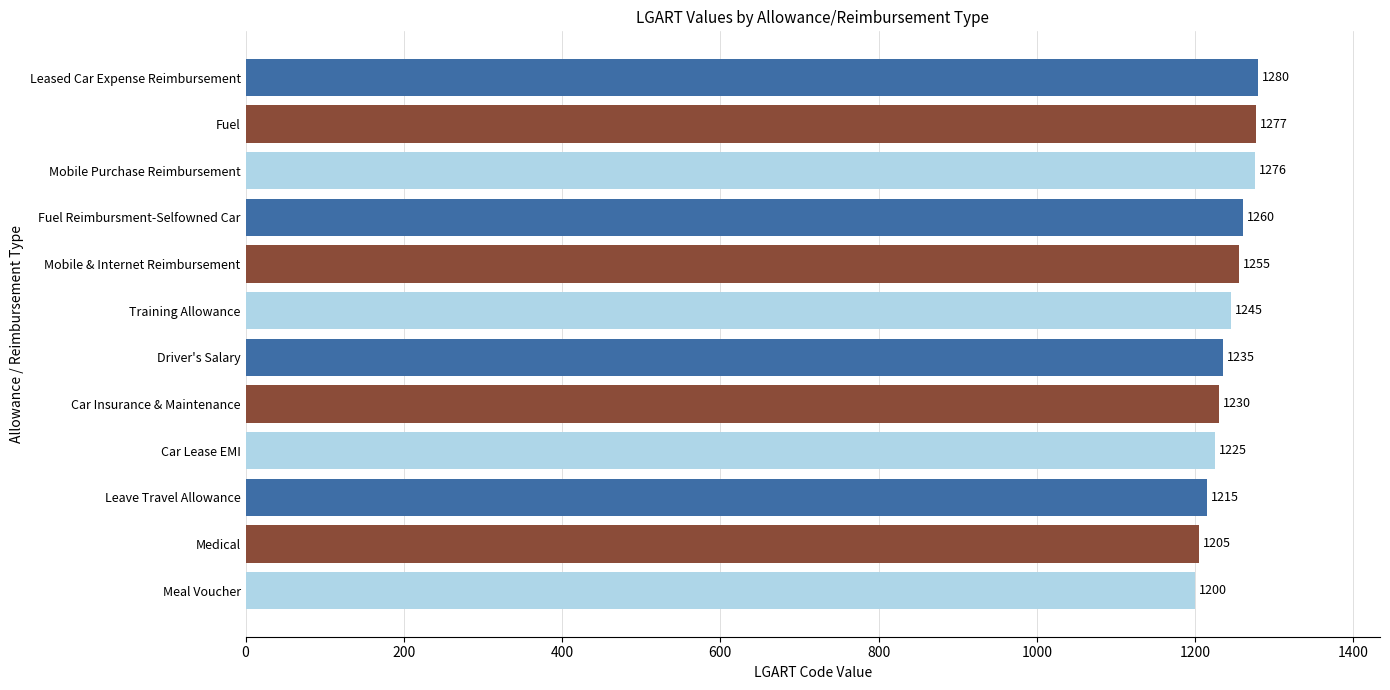

Reading bottom to top, transcribe all the data shown in this chart.

1200	1205	1215	1225	1230	1235	1245	1255	1260	1276	1277	1280